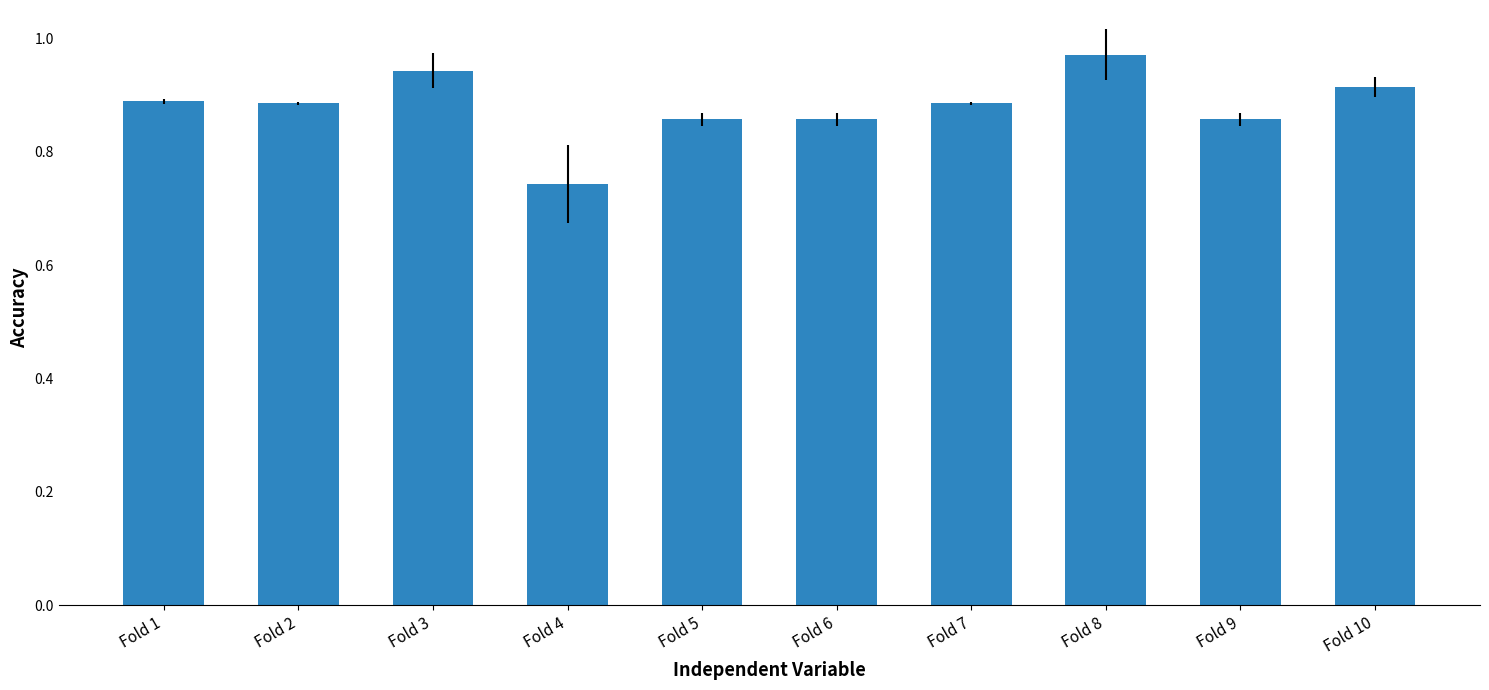

Which label corresponds to the smallest value in the chart?

Fold 4